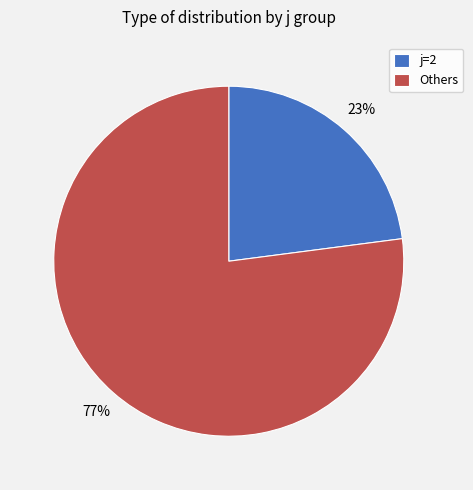

Rank the categories by value from lowest to highest.

j=2, Others